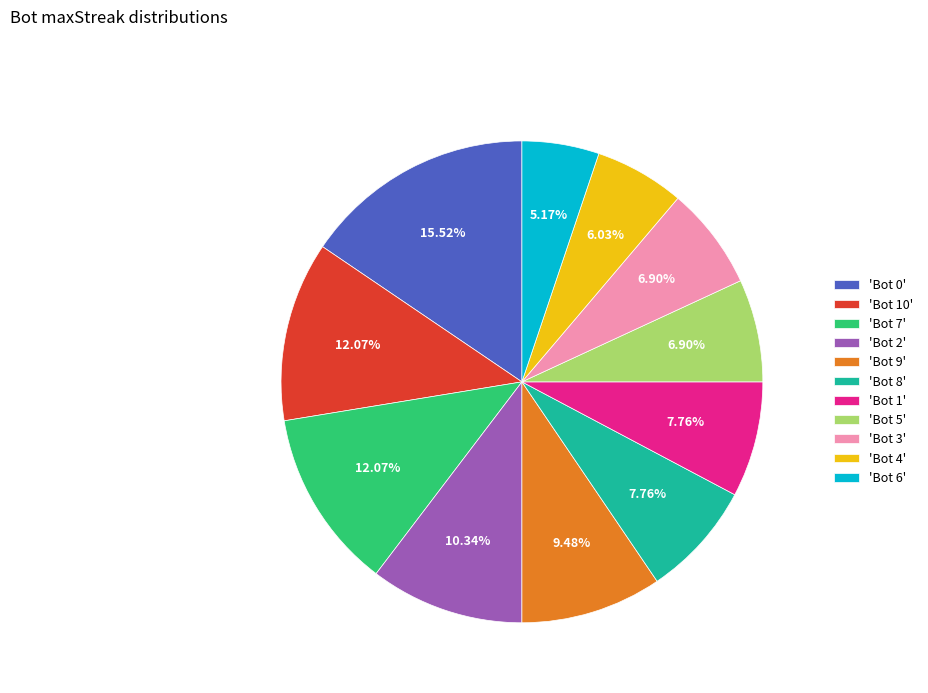

What is the largest slice in the pie chart?

'Bot 0'